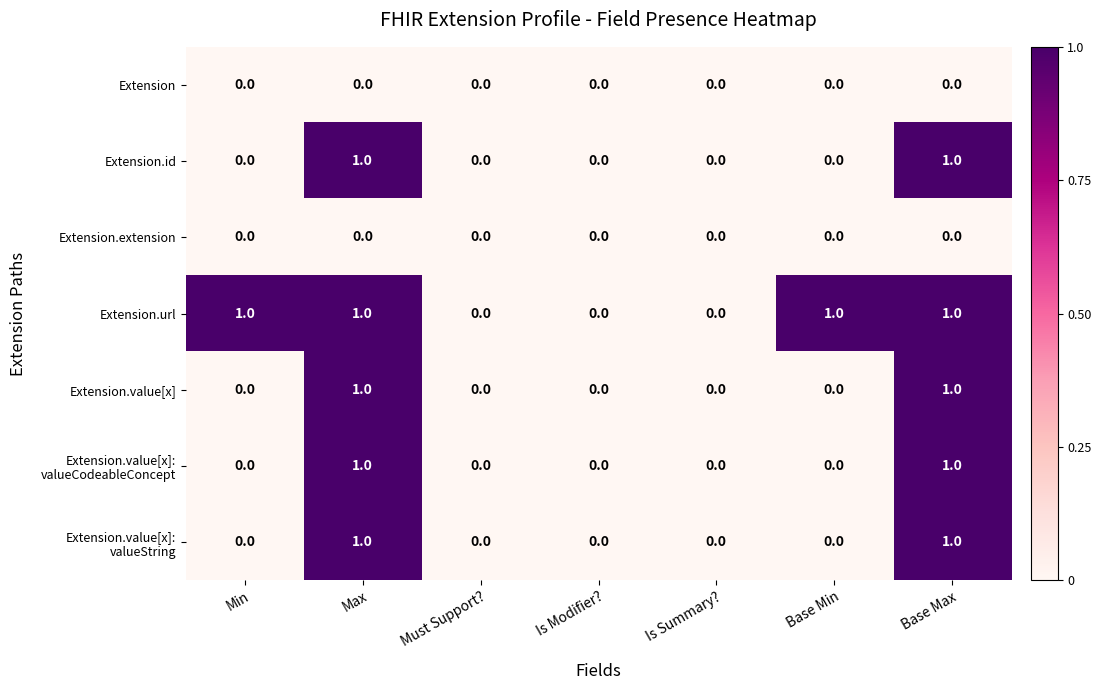

The Extension series shows 0 at Is Summary?. True or false?

True